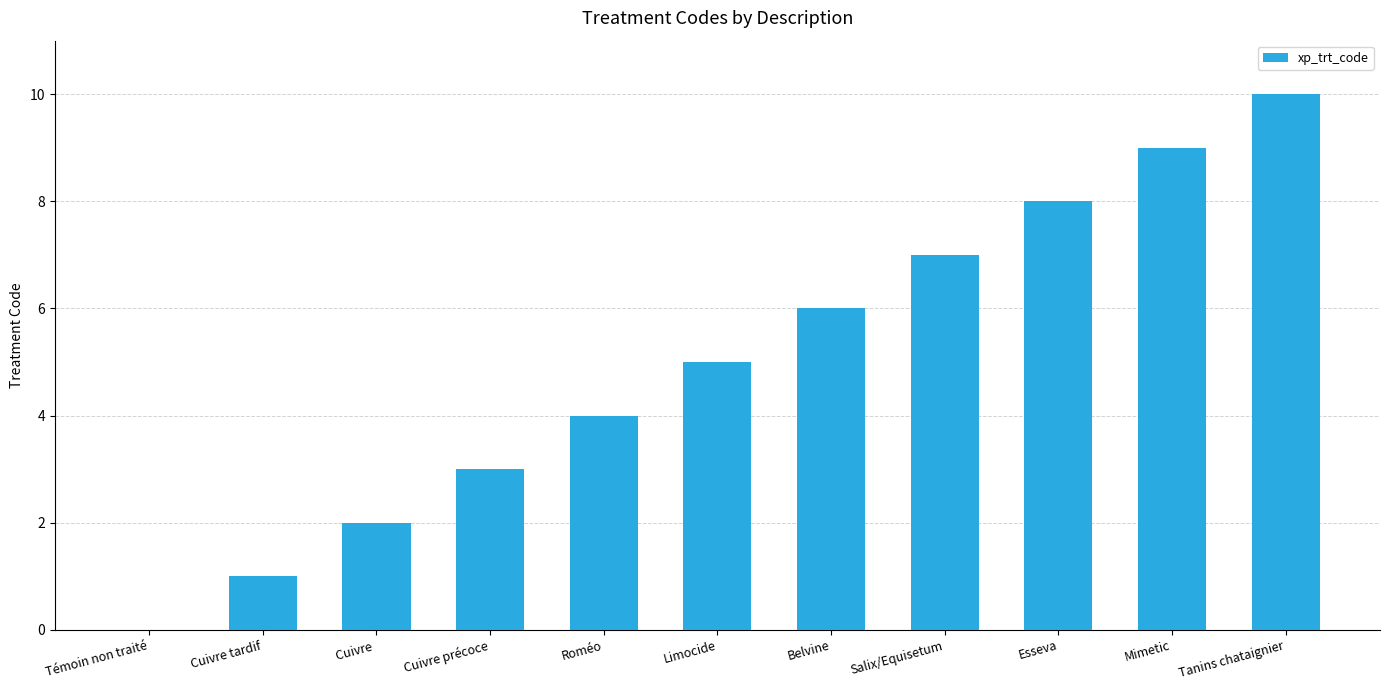

Reading left to right, extract all data points from this chart.

Témoin non traité=0	Cuivre tardif=1	Cuivre =2	Cuivre précoce=3	Roméo=4	Limocide=5	Belvine=6	Salix/Equisetum=7	Esseva=8	Mimetic=9	Tanins chataignier=10